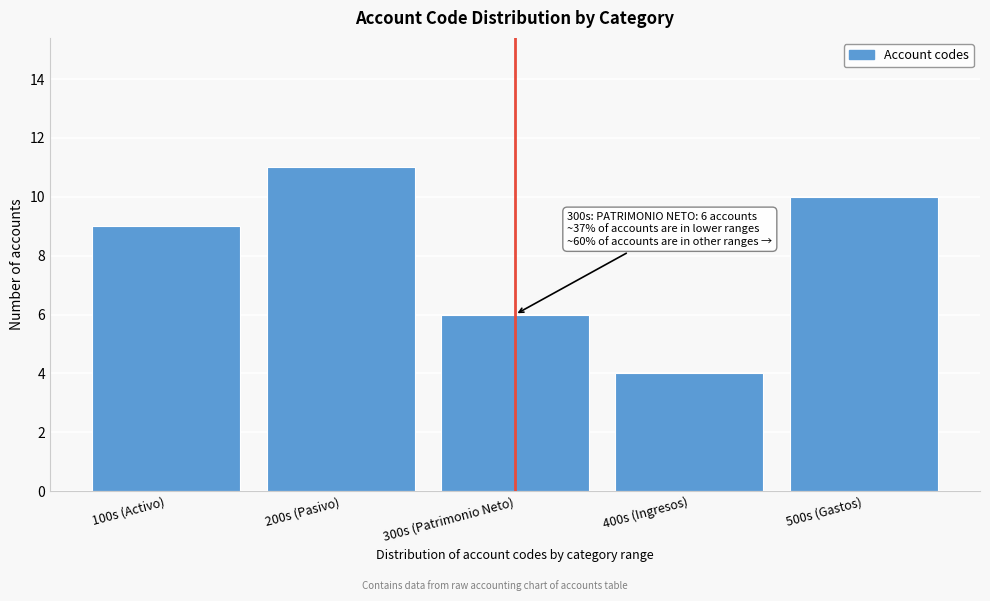

Reading left to right, extract all data points from this chart.

9	11	6	4	10